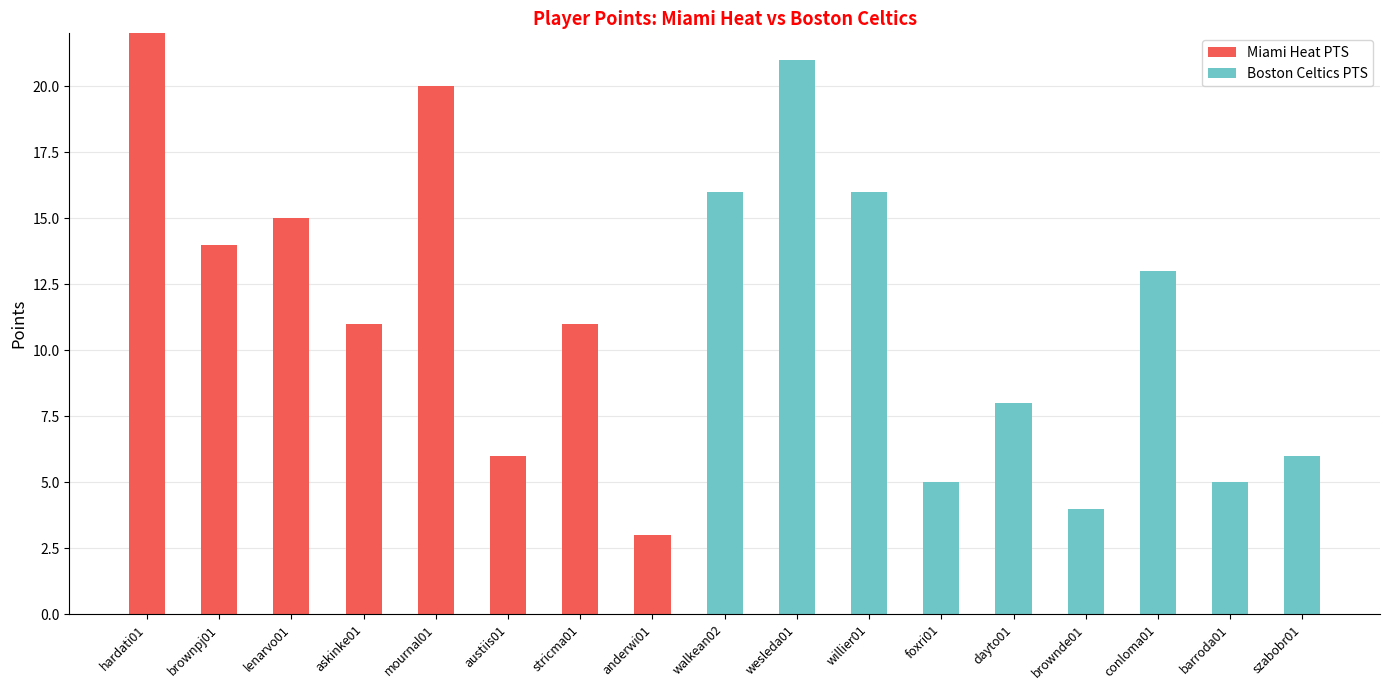

Count the number of data series in this chart.

2